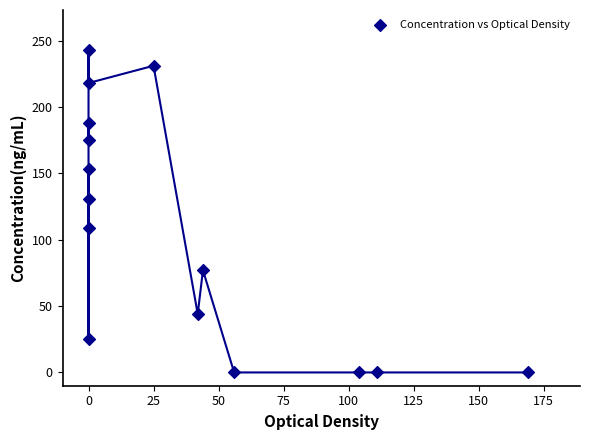

What is the range of X values (max minus min)?

169